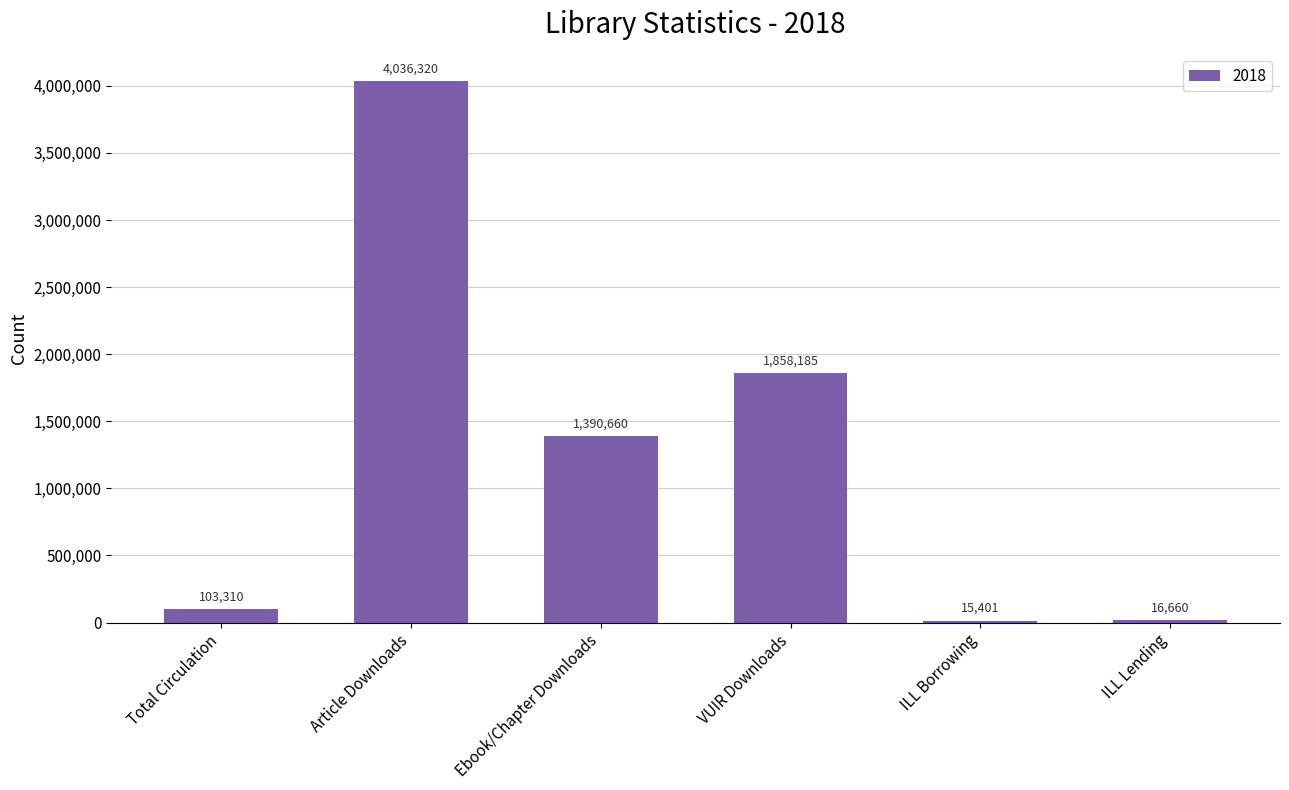

At which category does the chart reach its minimum across all series?

ILL Borrowing